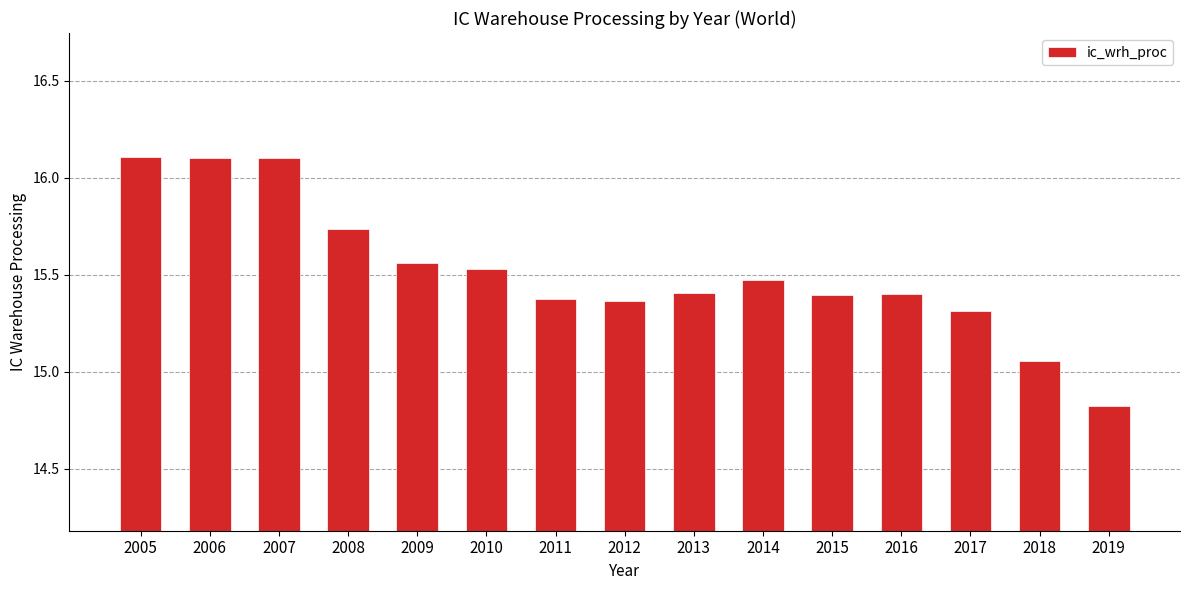

Which category has the lowest value across all series?

2019